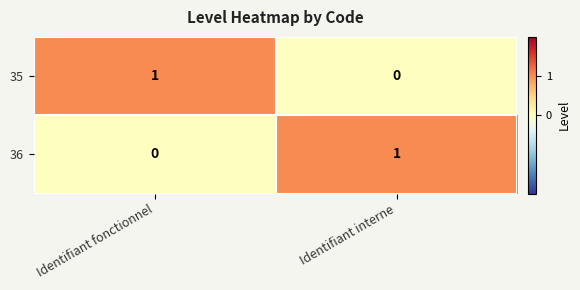

Count the number of categories in the chart.

2